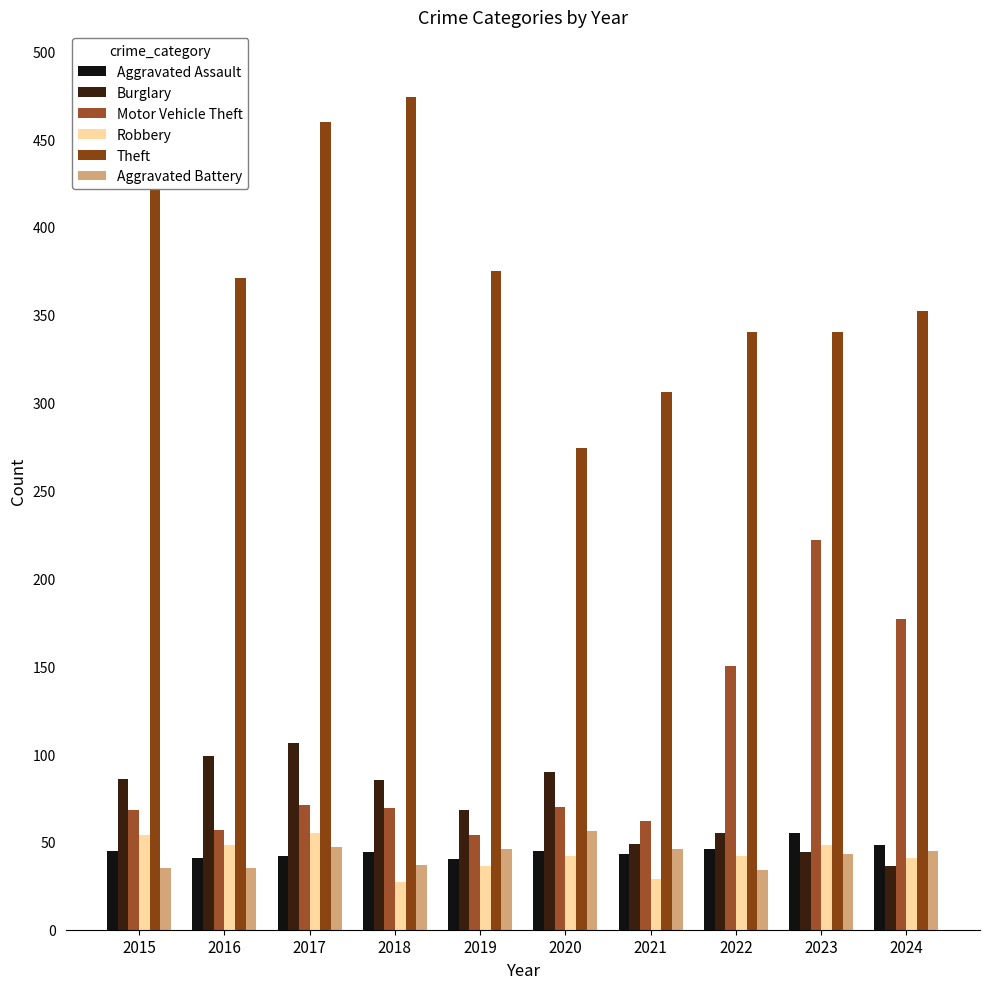

At which category is the sum across all series the highest?

2017